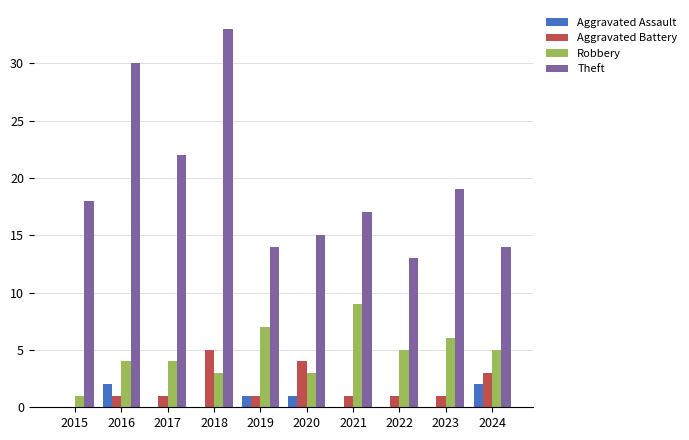

What is the greatest value displayed?

33